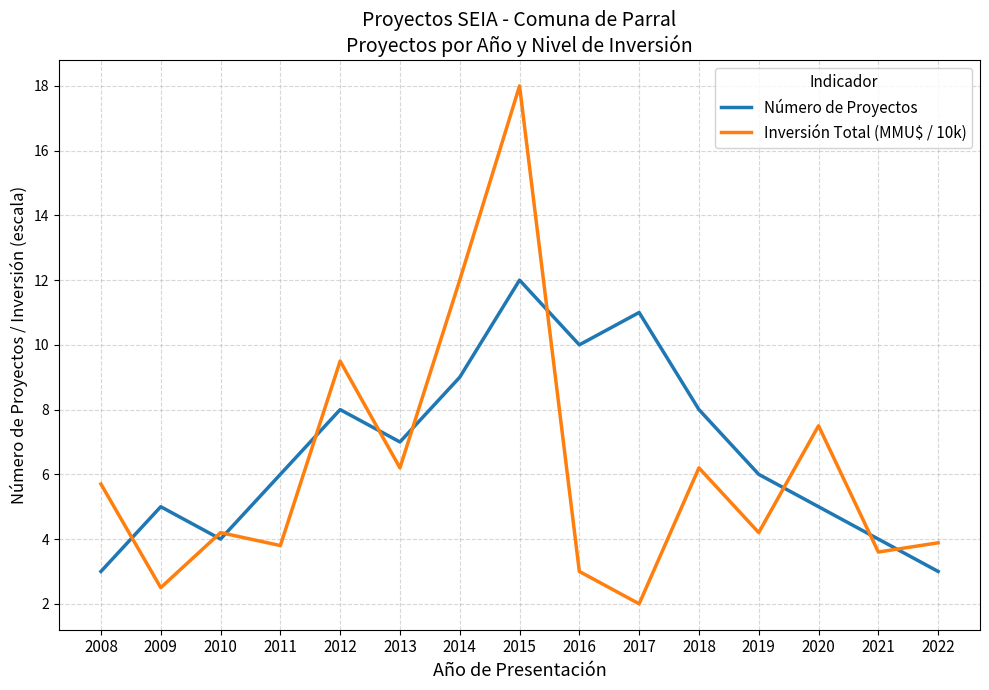

How many intersections are there between Inversión Total (MMU$ / 10k) and Número de Proyectos?

10